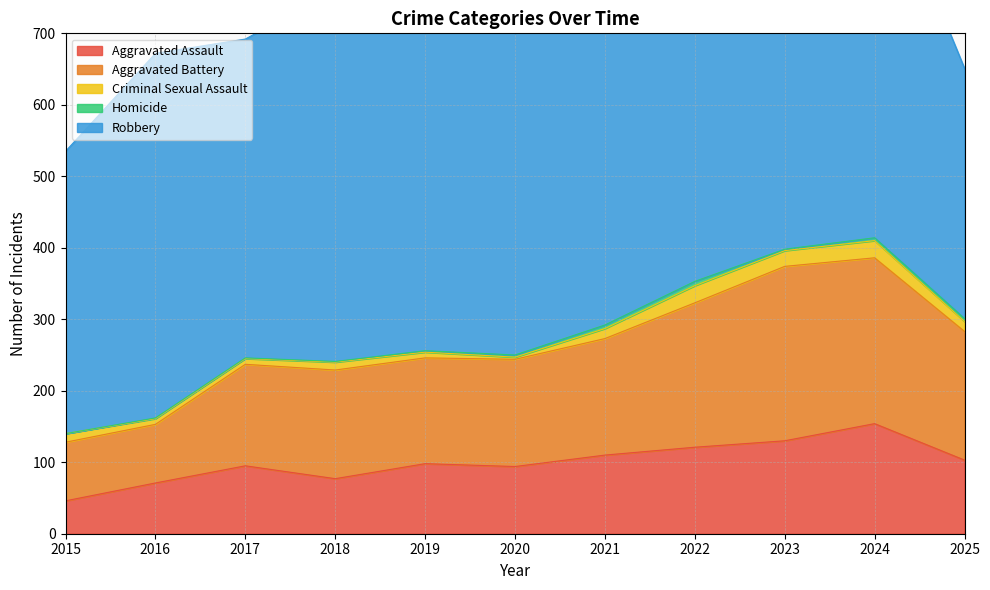

What are all the series names shown in the legend?

Aggravated Assault, Aggravated Battery, Criminal Sexual Assault, Homicide, Robbery